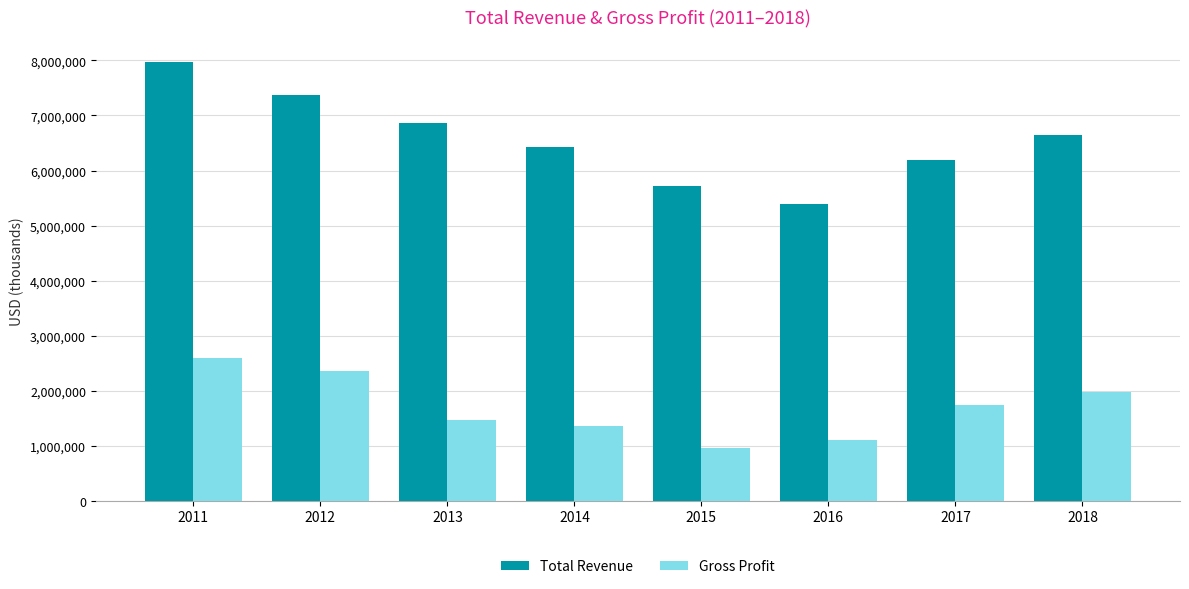

How many data points does each series have?

8